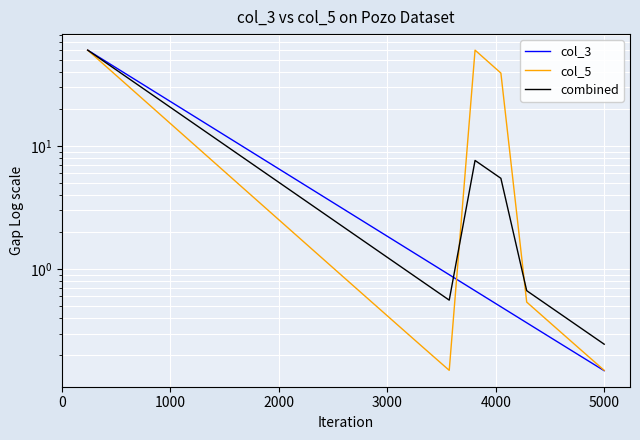

What is the difference between the maximum and minimum values in the col_3 series?

59.9